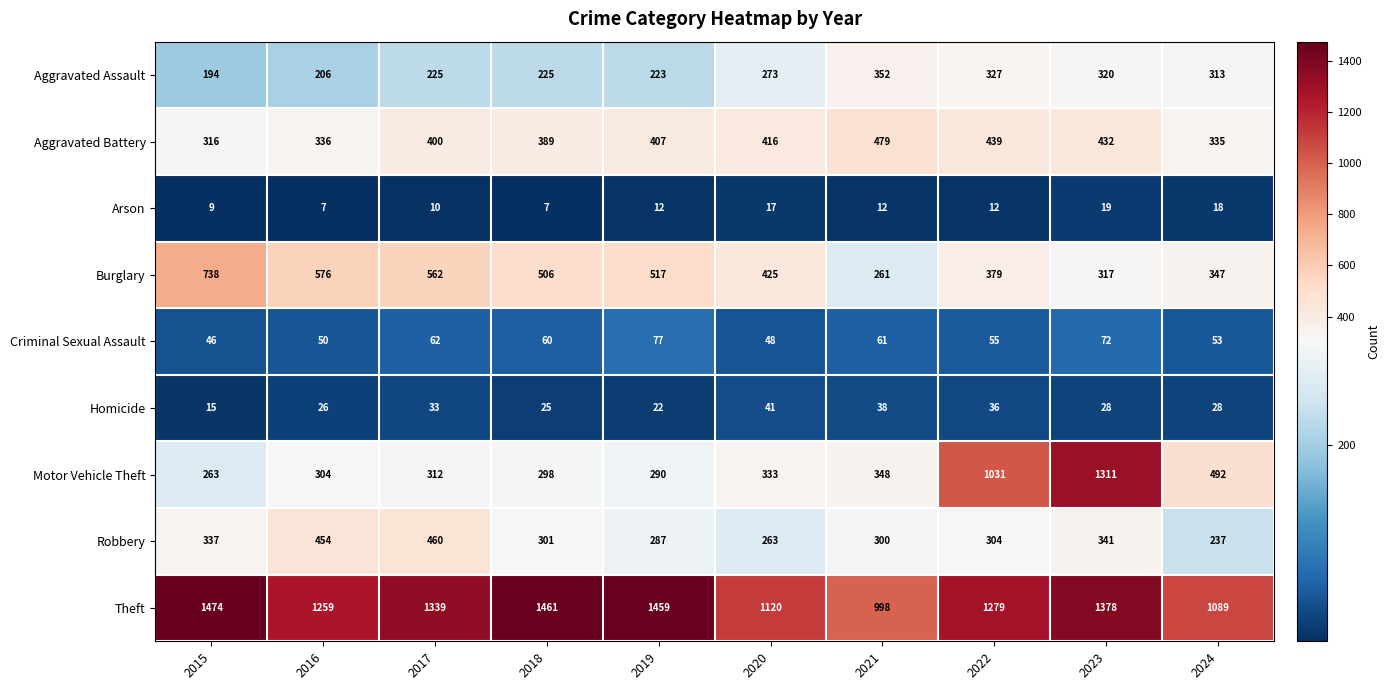

What is the maximum value shown in the chart?

1474